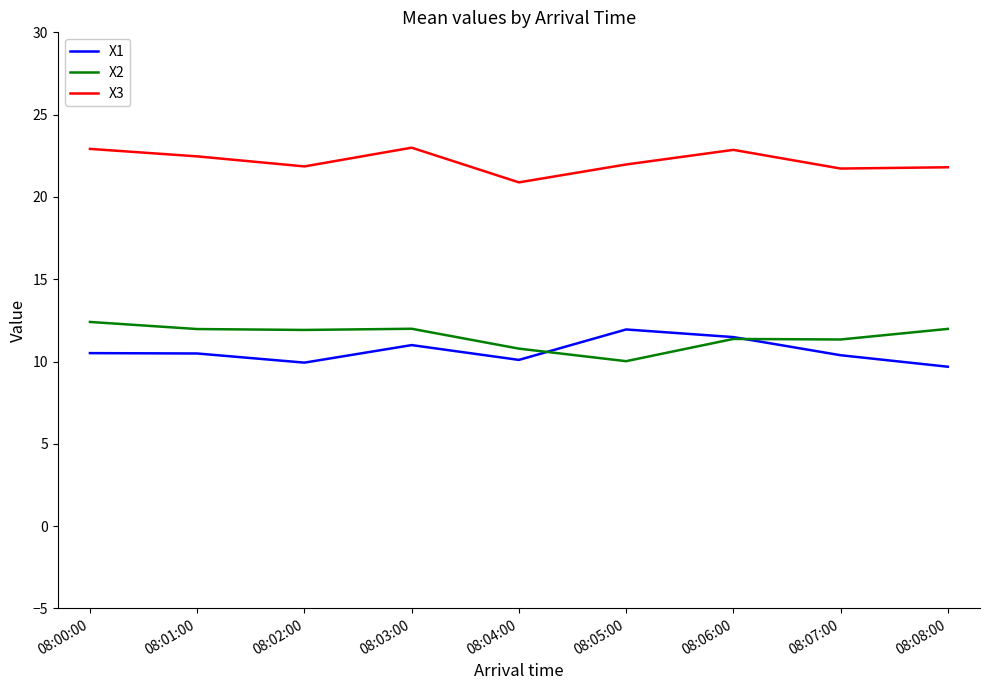

Rank the series at 08:05:00 from lowest to highest value.

X2, X1, X3